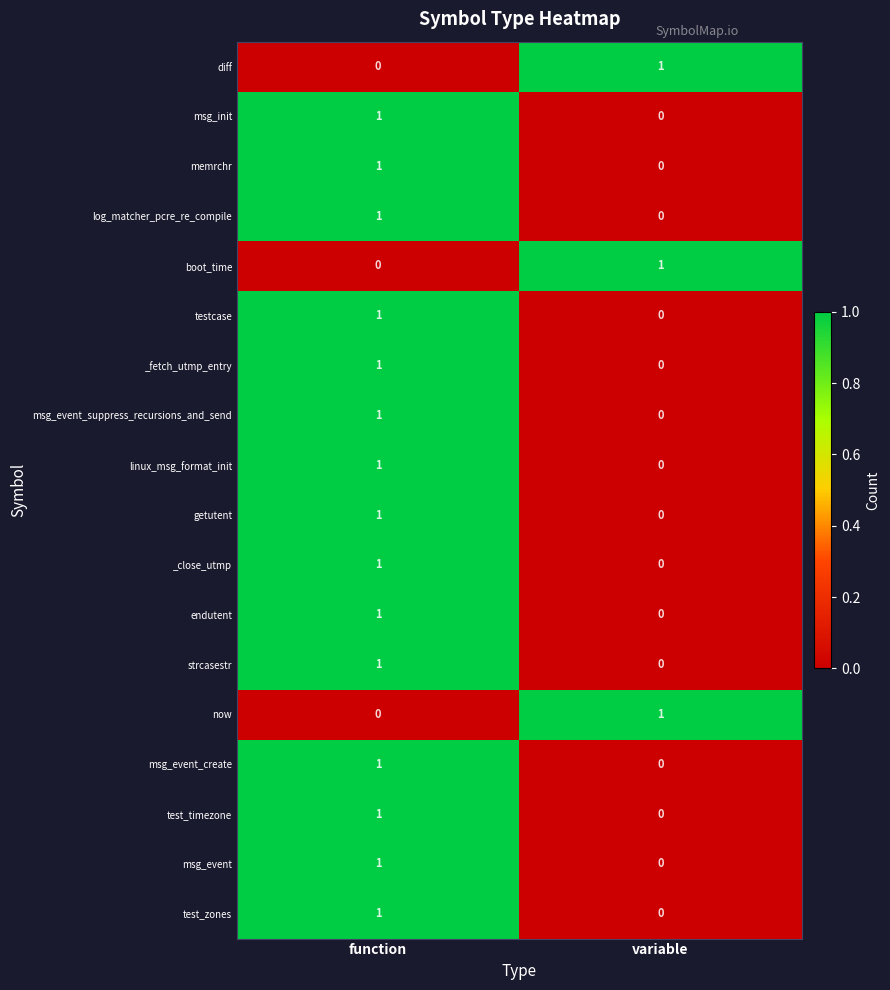

True or false: testcase has a value of -1 at variable.

False